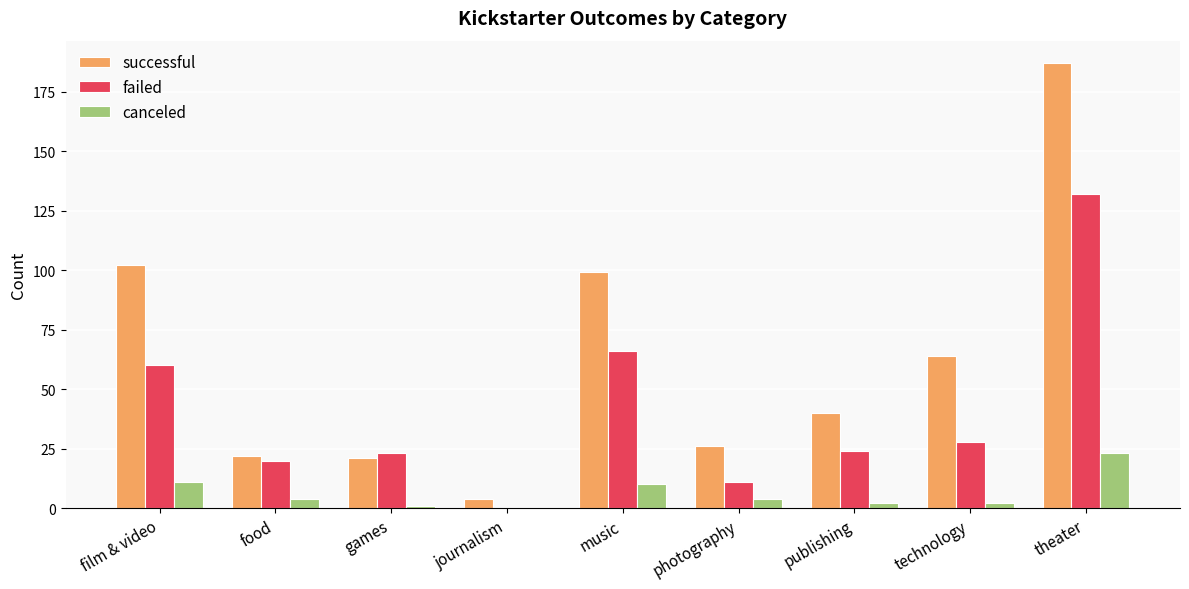

Which label corresponds to the largest value in the chart?

theater